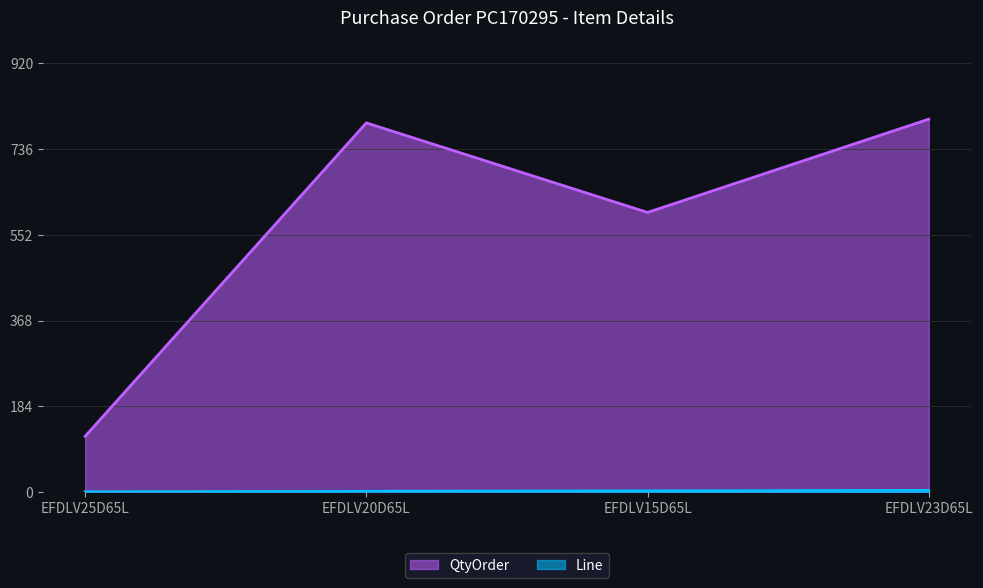

How many values in the Line series are below 3?

2